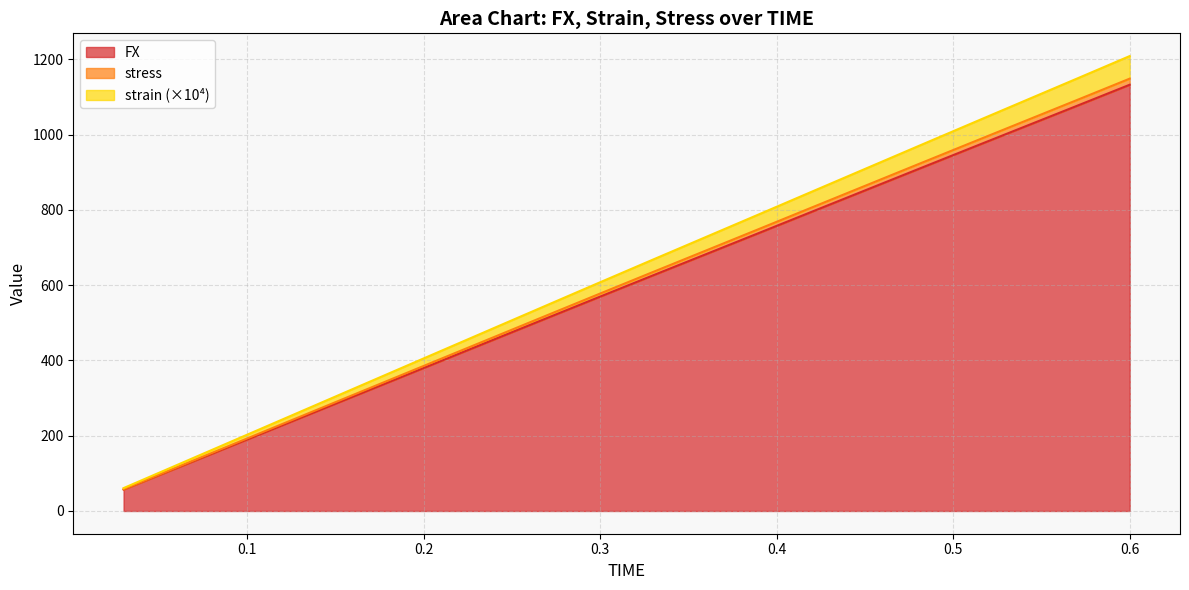

What is the minimum value shown in the chart?

57.0